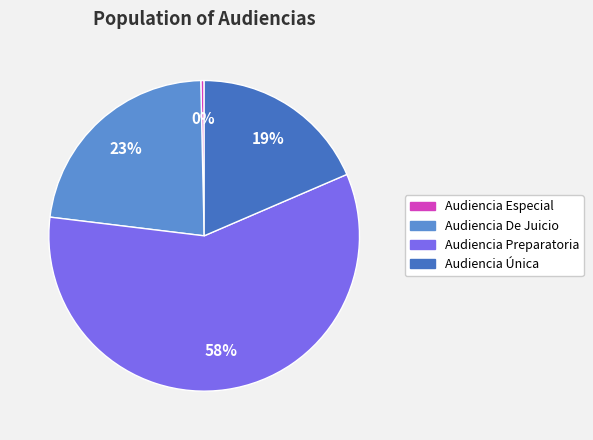

To the nearest percent, what portion does Audiencia Única represent?

19%